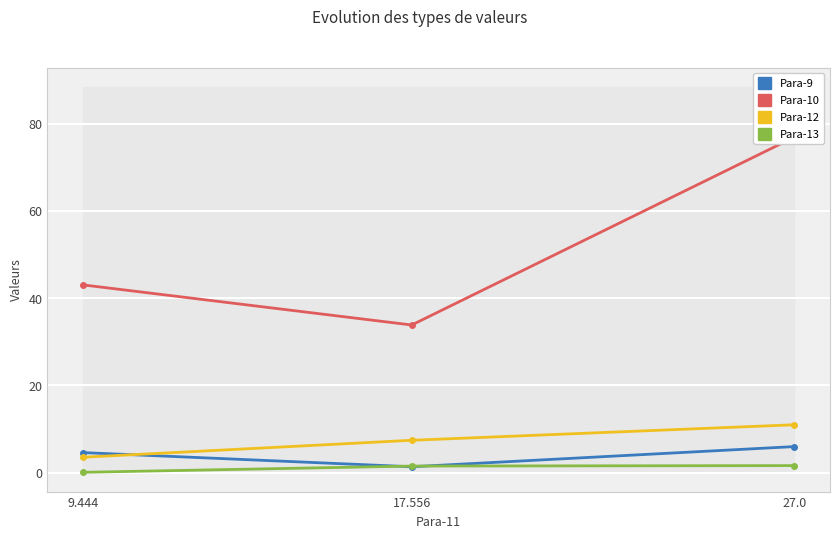

What position from the right is 17.556?

2